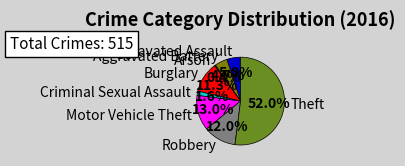

The Burglary slice represents 1% of the pie. True or false?

False